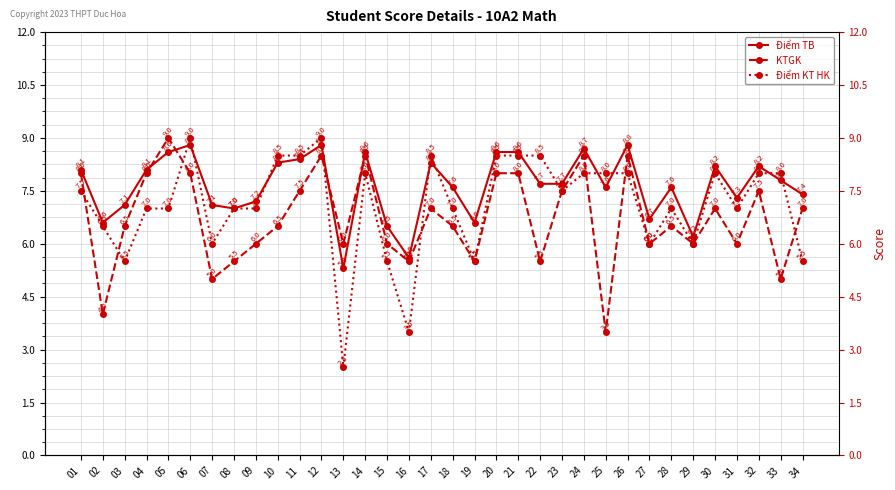

Reading right to left, what are all the values shown in this chart?

Điểm TB: 34=7.4	33=7.8	32=8.2	31=7.3	30=8.2	29=6.2	28=7.6	27=6.7	26=8.8	25=7.6	24=8.7	23=7.7	22=7.7	21=8.6	20=8.6	19=6.6	18=7.6	17=8.3	16=5.6	15=6.5	14=8.6	13=5.3	12=8.8	11=8.4	10=8.3	09=7.2	08=7.0	07=7.1	06=8.8	05=8.6	04=8.1	03=7.1	02=6.6	01=8.1
KTGK: 34=7.0	33=5.0	32=7.5	31=6.0	30=7.0	29=6.0	28=6.5	27=6.0	26=8.5	25=3.5	24=8.5	23=7.5	22=5.5	21=8.0	20=8.0	19=5.5	18=6.5	17=7.0	16=5.5	15=6.0	14=8.5	13=6.0	12=8.5	11=7.5	10=6.5	09=6.0	08=5.5	07=5.0	06=8.0	05=9.0	04=8.0	03=6.5	02=4.0	01=8.0
Điểm KT HK: 34=5.5	33=8.0	32=8.0	31=7.0	30=8.0	29=6.0	28=7.0	27=6.0	26=8.0	25=8.0	24=8.0	23=7.5	22=8.5	21=8.5	20=8.5	19=5.5	18=7.0	17=8.5	16=3.5	15=5.5	14=8.0	13=2.5	12=9.0	11=8.5	10=8.5	09=7.0	08=7.0	07=6.0	06=9.0	05=7.0	04=7.0	03=5.5	02=6.5	01=7.5